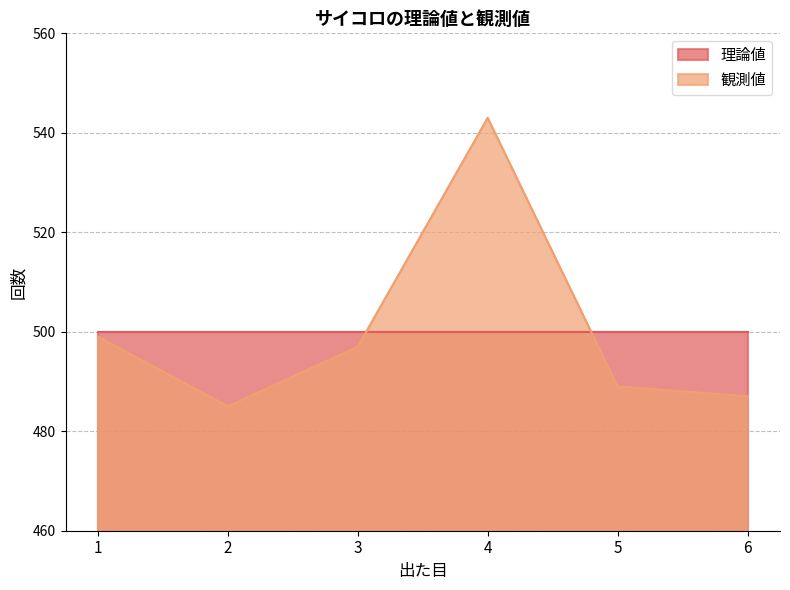

Rank the categories by value from lowest to highest.

2, 6, 5, 3, 1, 4